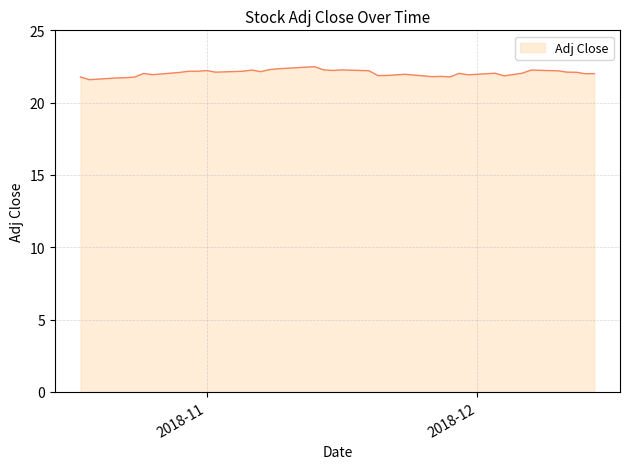

What is the difference between the maximum and minimum values?

0.9